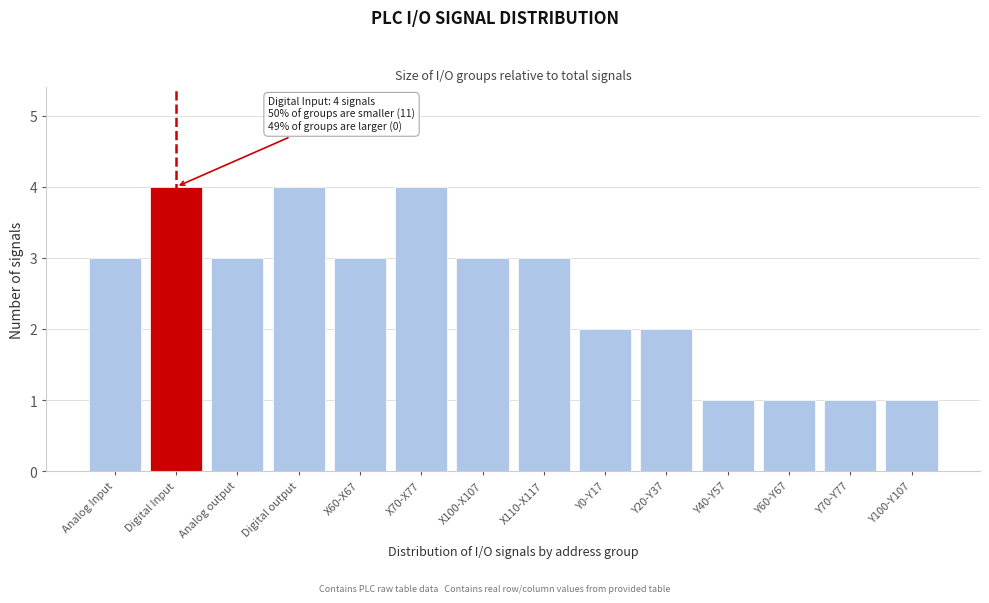

Reading right to left, transcribe all the data shown in this chart.

Y100-Y107=1	Y70-Y77=1	Y60-Y67=1	Y40-Y57=1	Y20-Y37=2	Y0-Y17=2	X110-X117=3	X100-X107=3	X70-X77=4	X60-X67=3	Digital output=4	Analog output=3	Digital Input=4	Analog Input=3